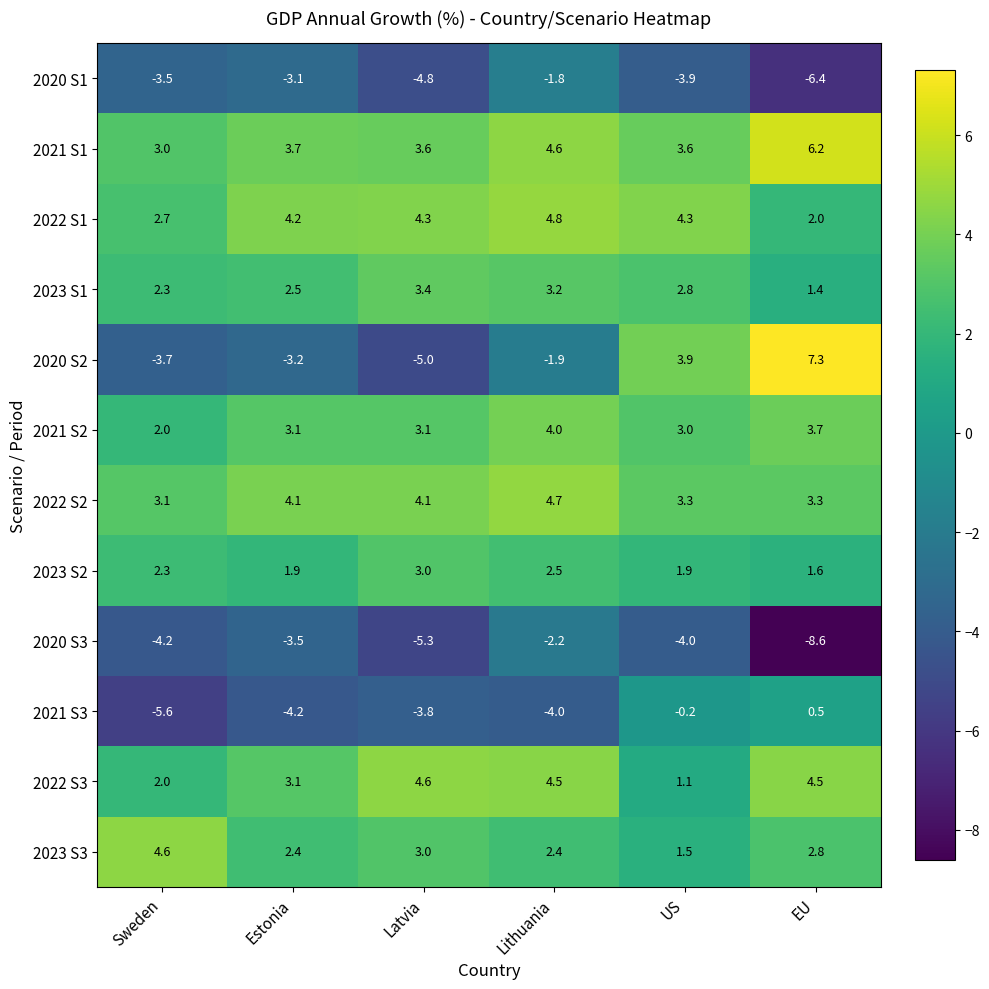

Which category has the lowest value in the 2021 S3 series?

Sweden